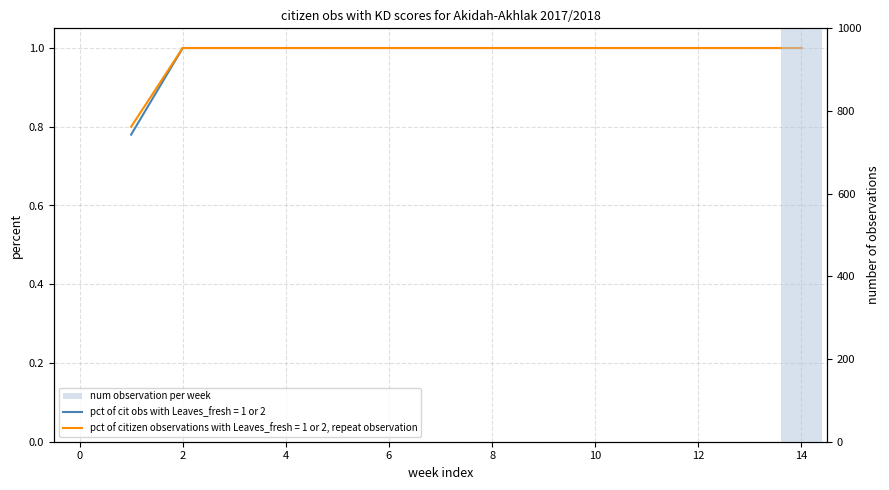

How many values are above zero?

1